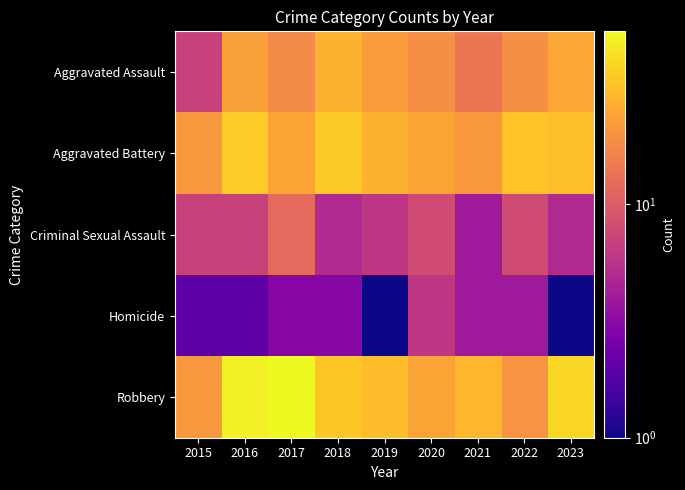

List the series in order of their peak value, lowest first.

Homicide, Criminal Sexual Assault, Aggravated Assault, Aggravated Battery, Robbery